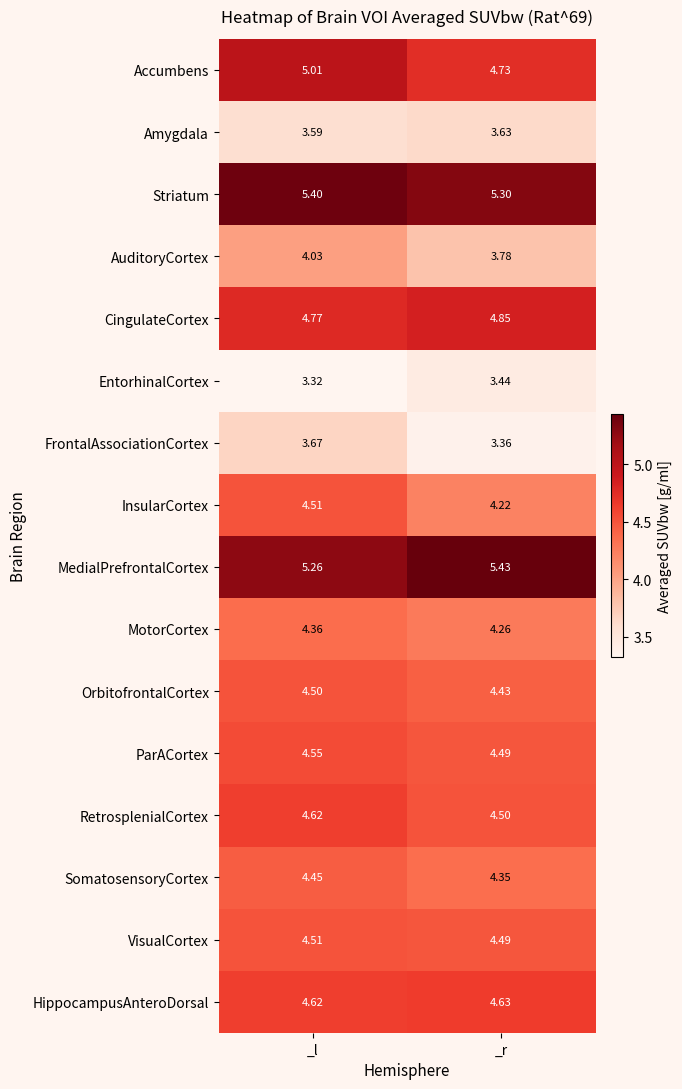

How many data points does each series have?

2